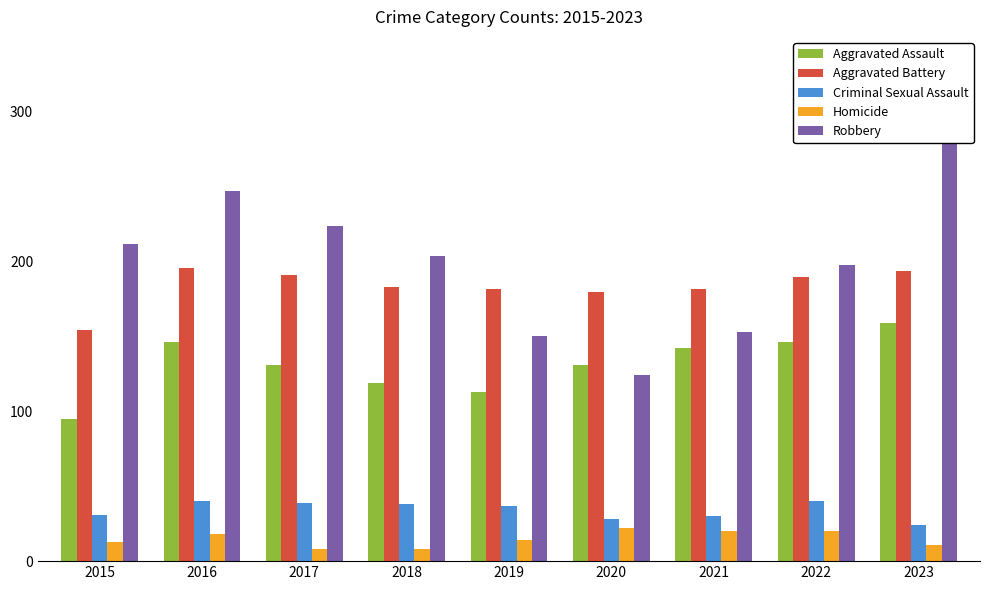

True or false: Aggravated Battery has a value of 47 at 2017.

False